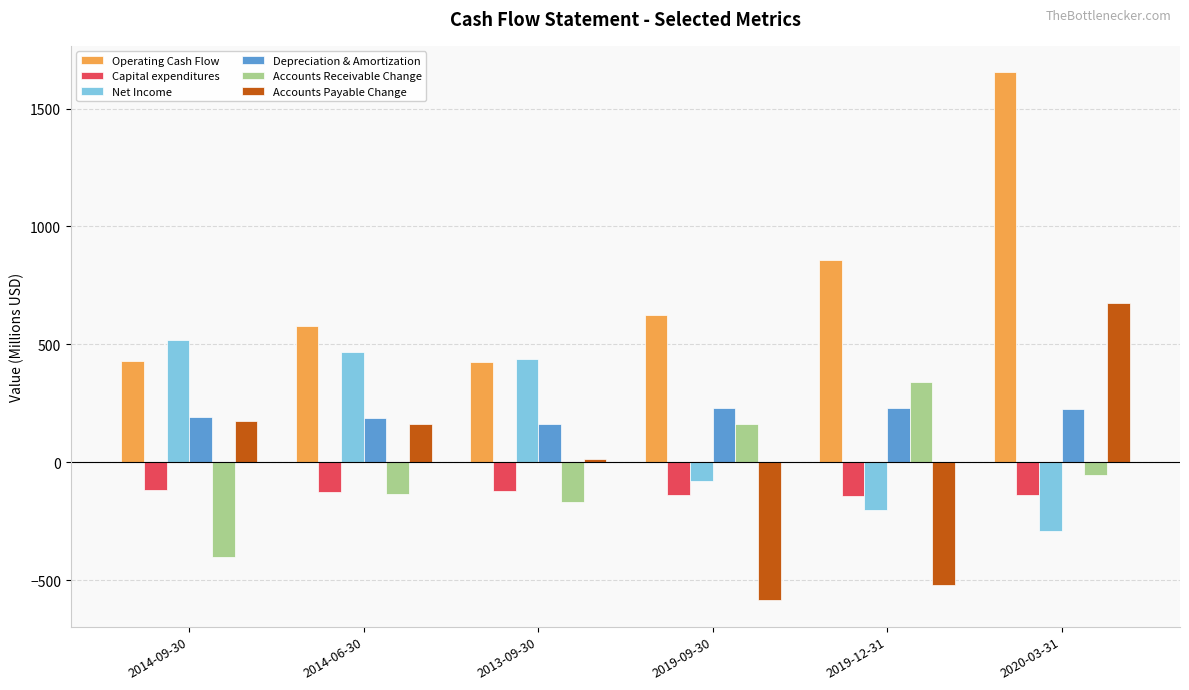

What is the sum of all Depreciation & Amortization values?

1228.4